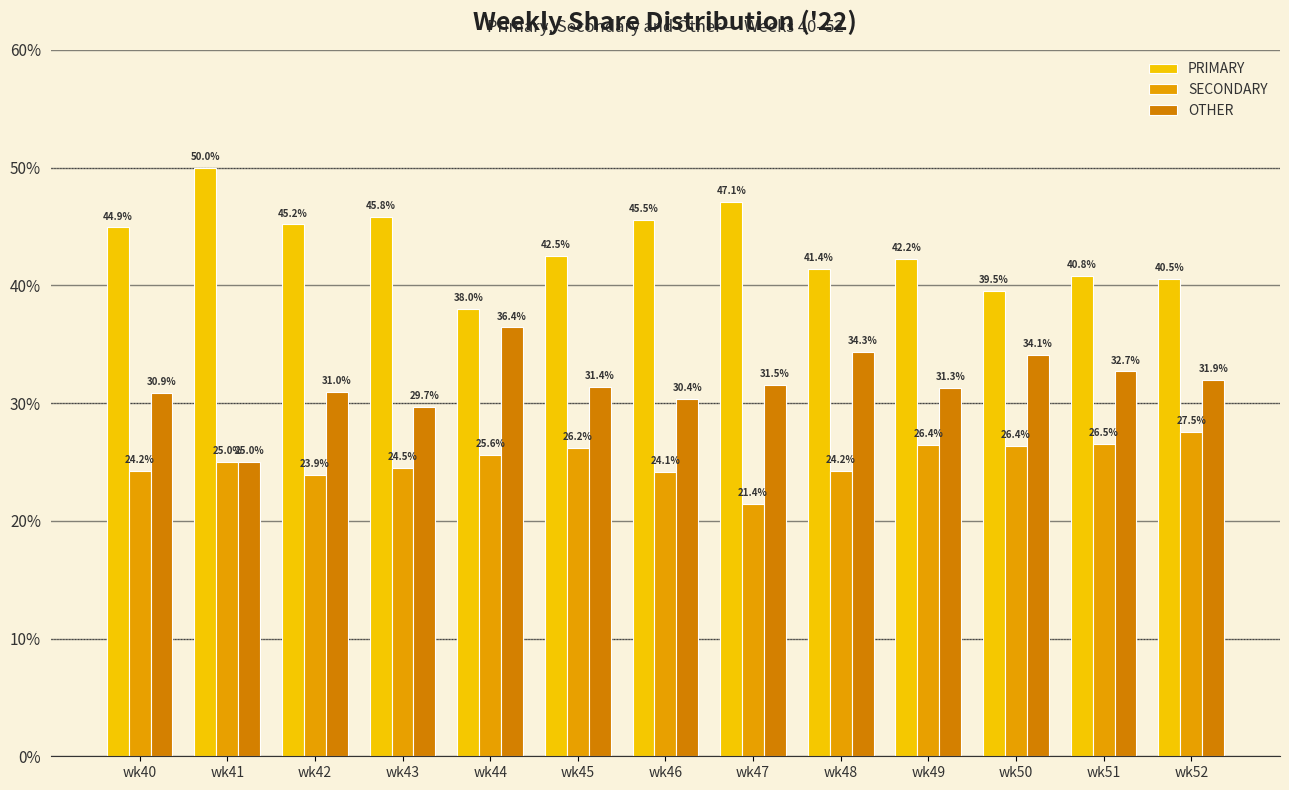

What are all the series names shown in the legend?

PRIMARY, SECONDARY, OTHER